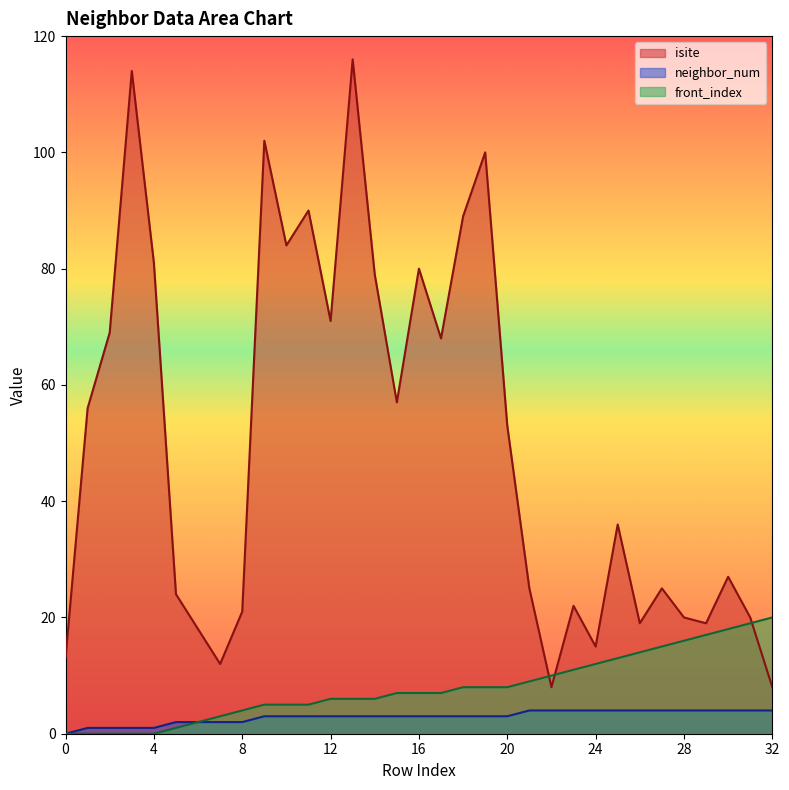

How many intersections are there between front_index and isite?

3